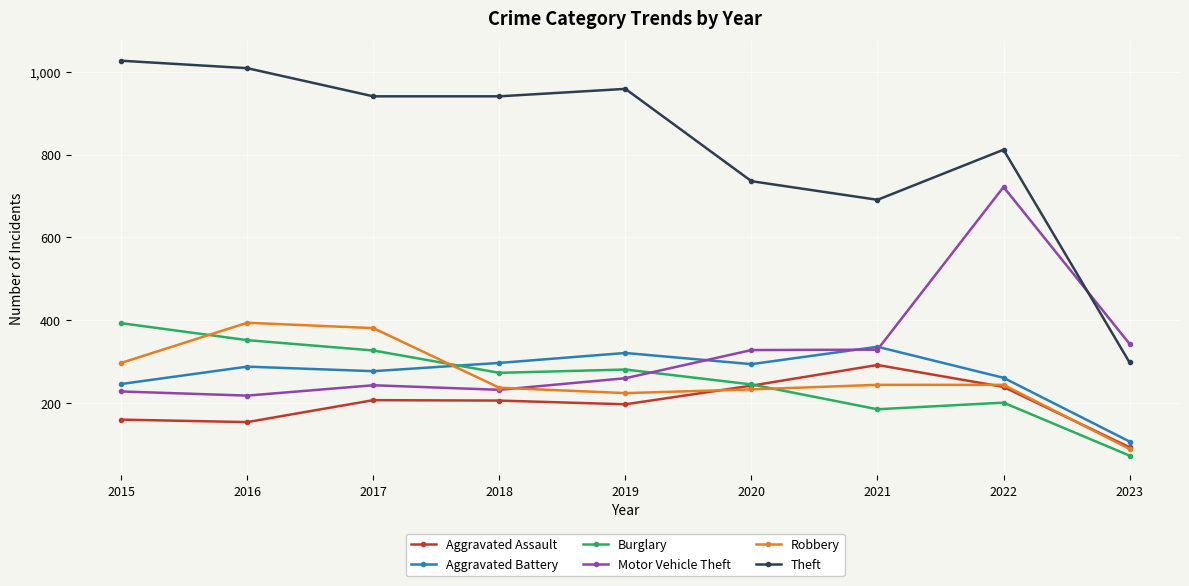

The Theft series shows 1315 at 2019. True or false?

False